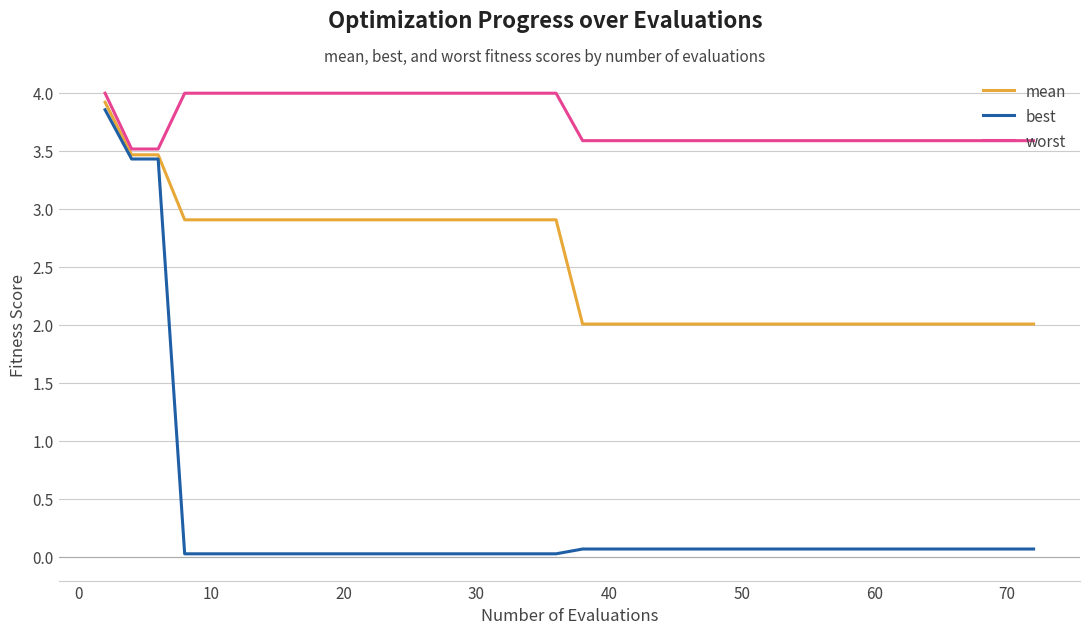

What is the minimum value for worst?

3.5